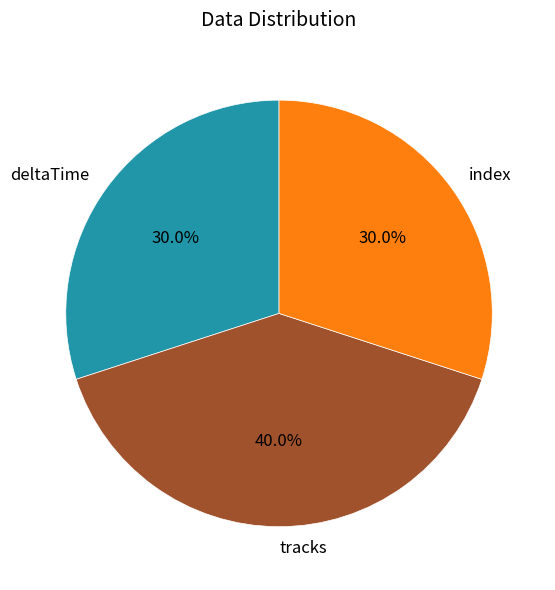

Which category has the biggest portion of the pie?

tracks